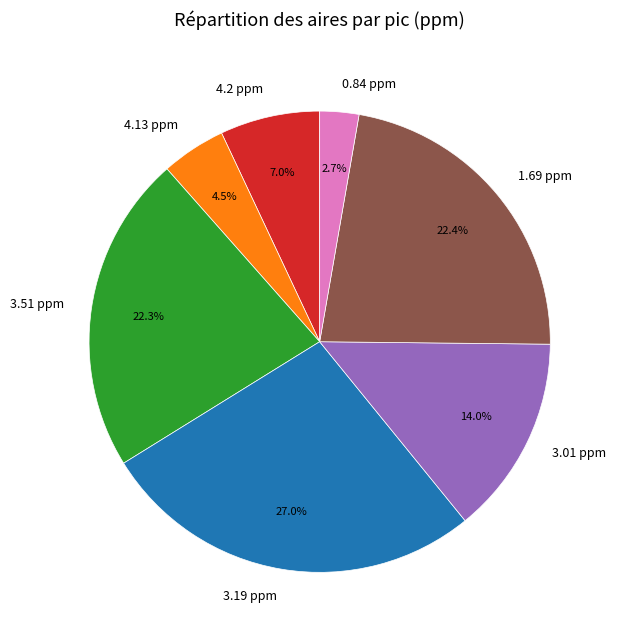

What percentage is NOT represented by 4.2 ppm?

93.0%